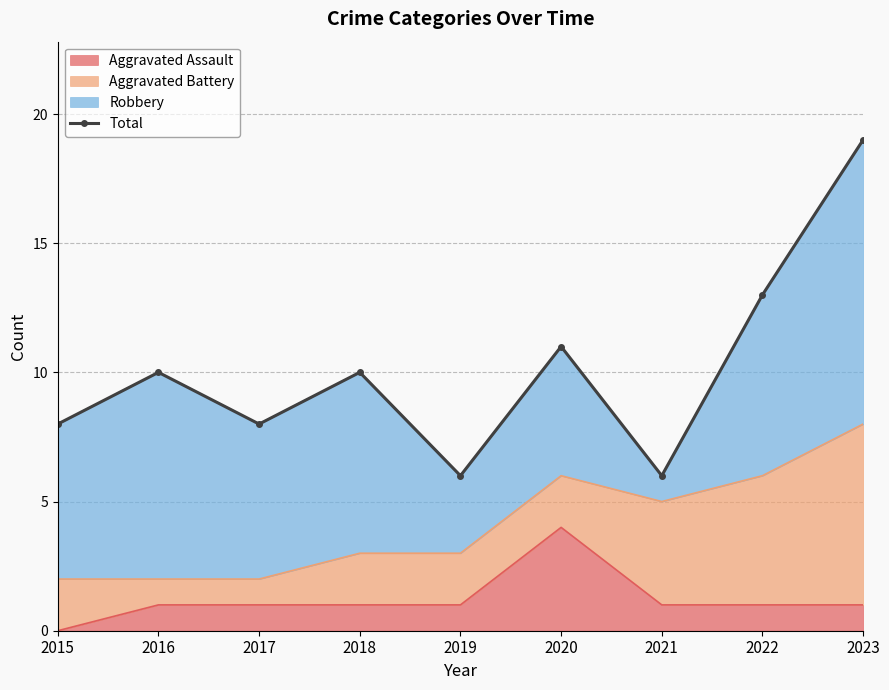

The chart shows a value of 8 at 2017. True or false?

True